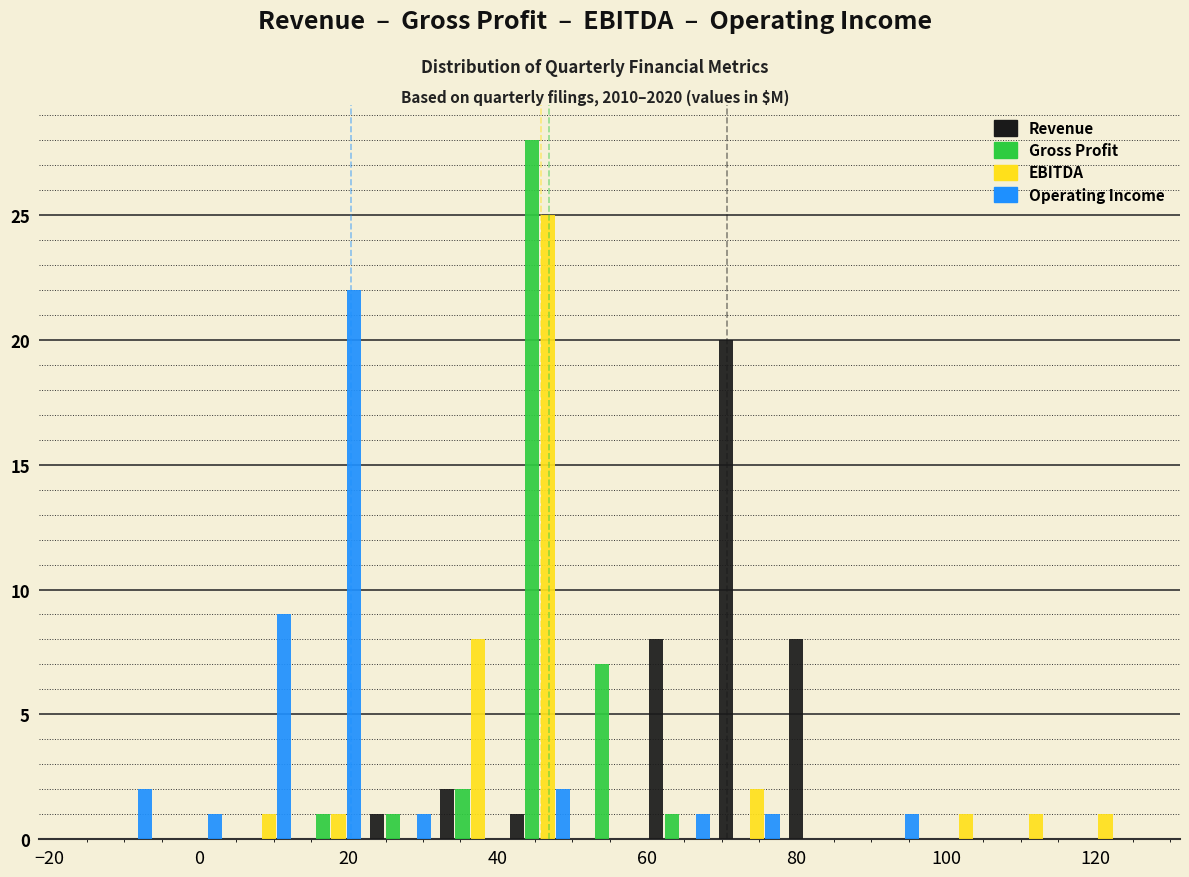

In the Gross Profit series, which range on the x-axis has the tallest bar?

42 to 50